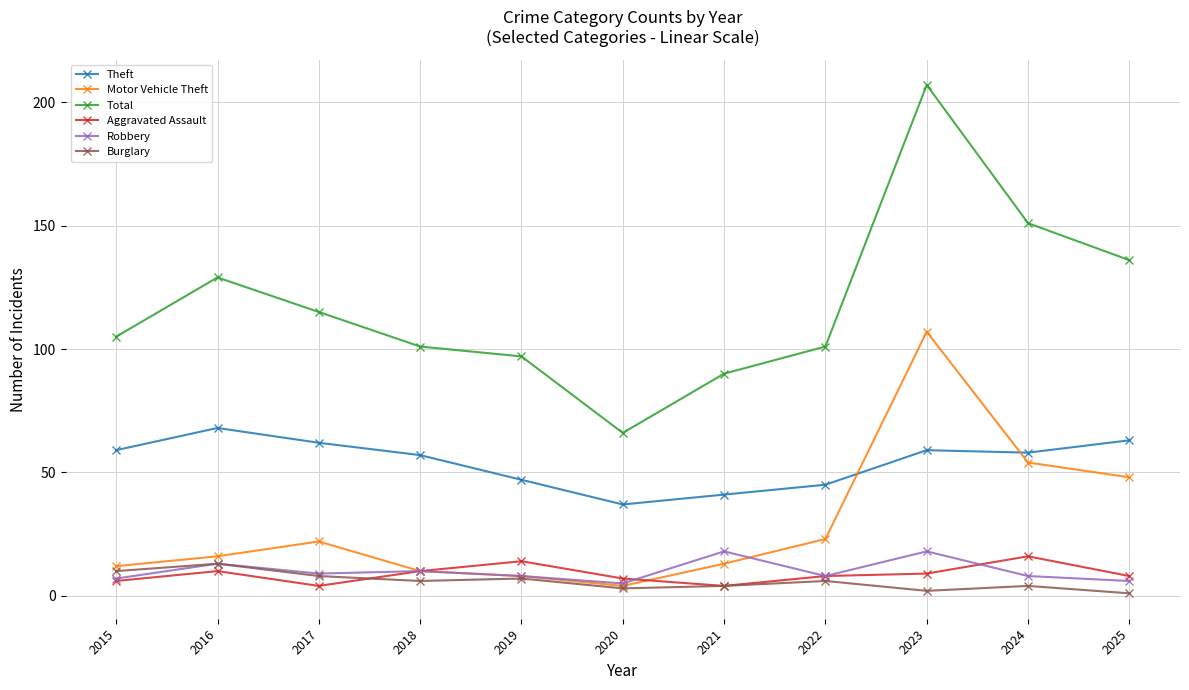

The value of Motor Vehicle Theft at 2021 is 13. True or false?

True